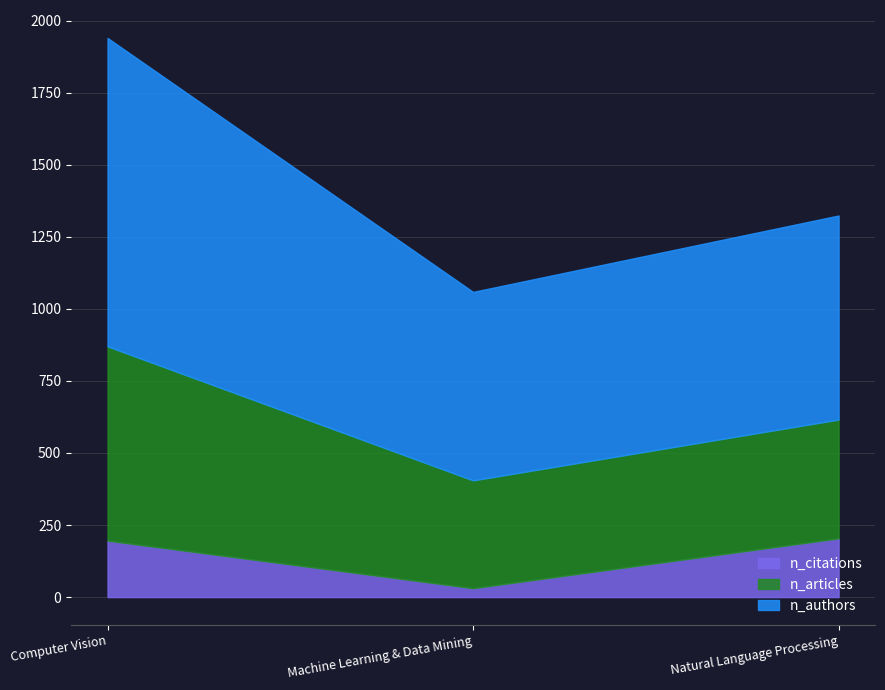

What is the difference between the n_citations values at Machine Learning & Data Mining and Natural Language Processing?

173